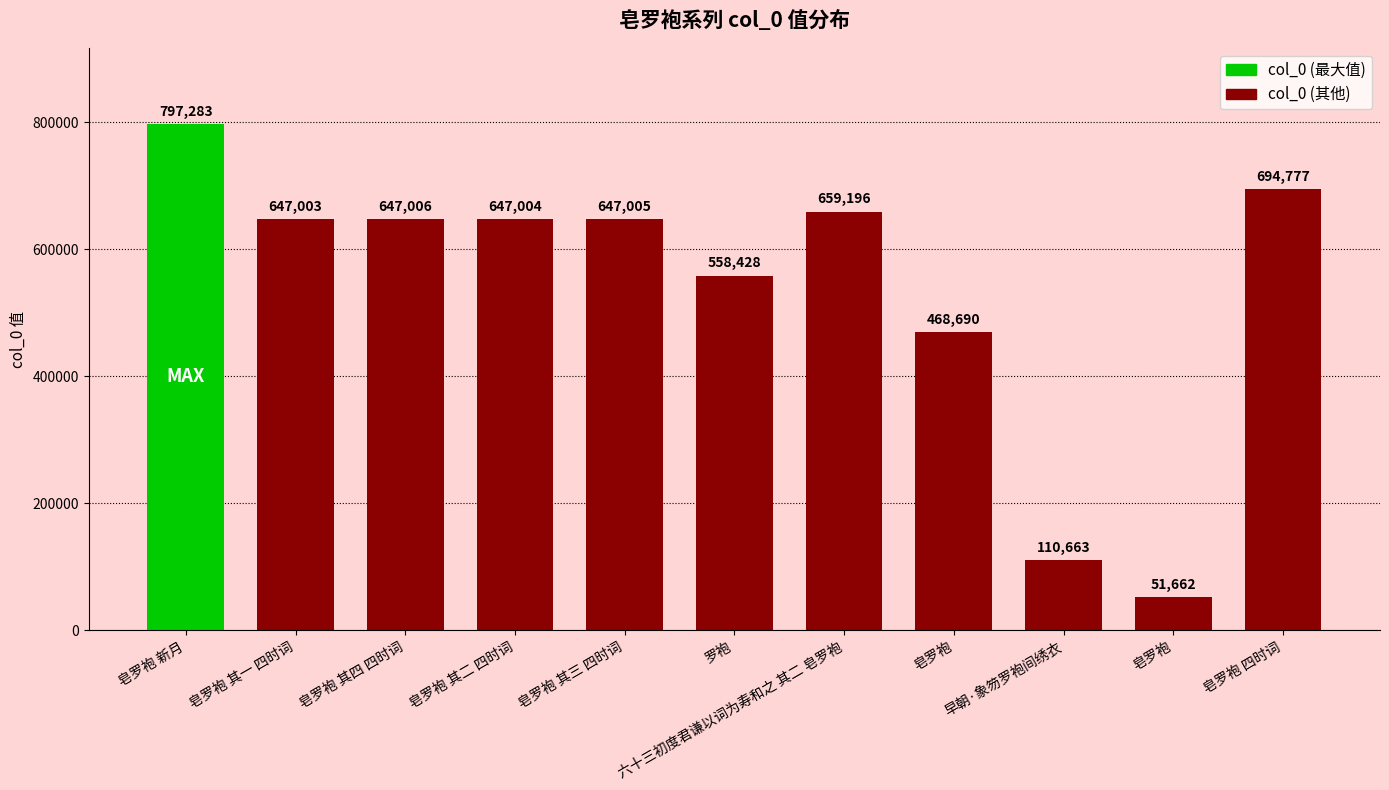

How many bars are there in total?

11